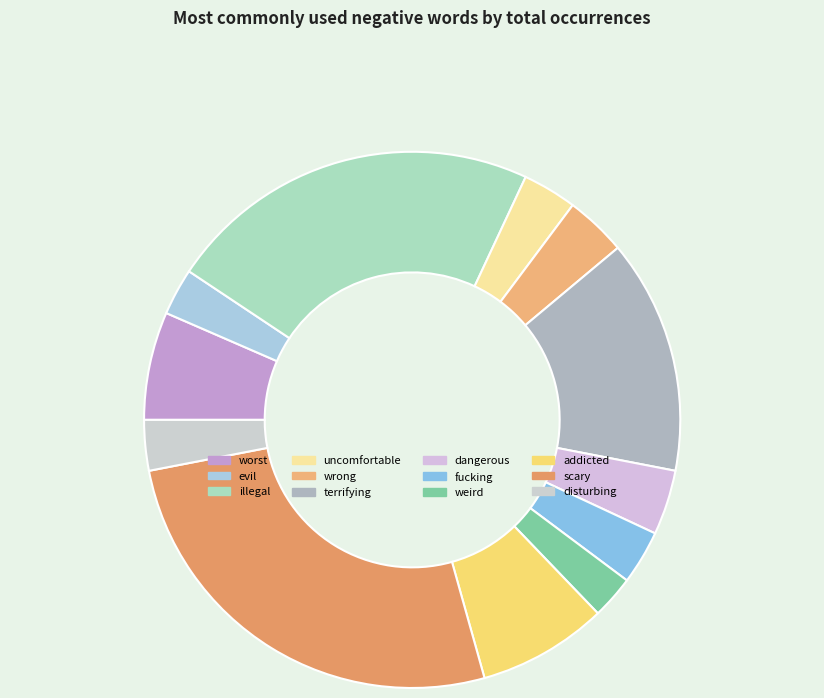

Does terrifying account for over 50% of the chart?

No